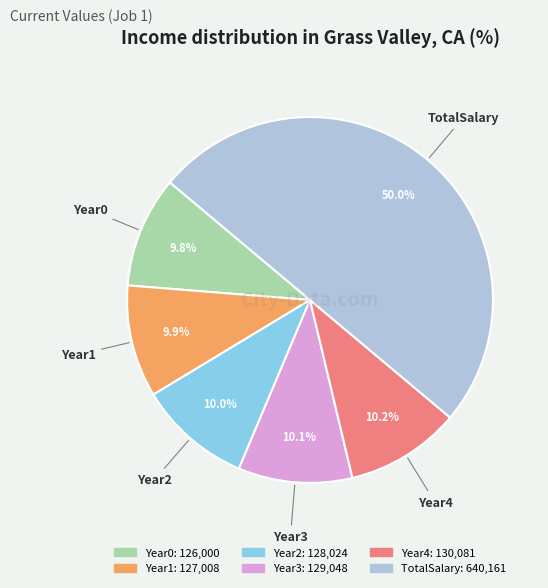

Which slice is the largest?

TotalSalary